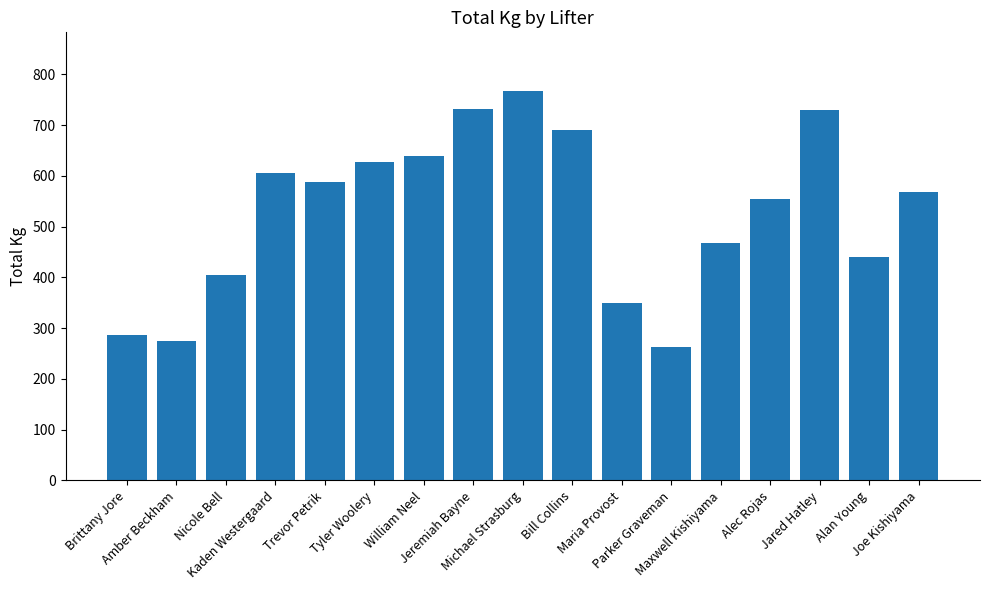

How many values exceed 567?

9